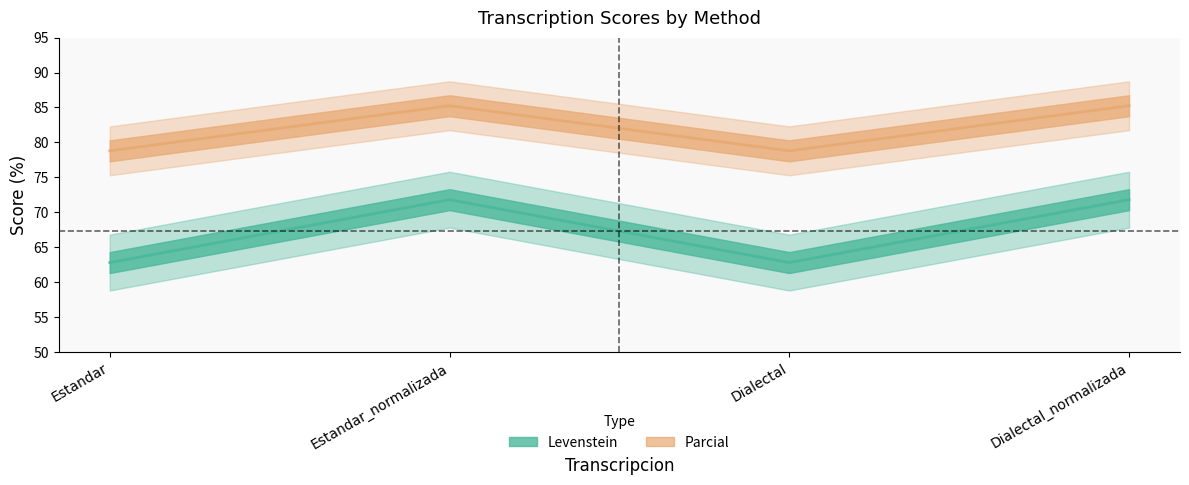

Is it true that Levenstein equals 109.0 at Dialectal_normalizada?

False